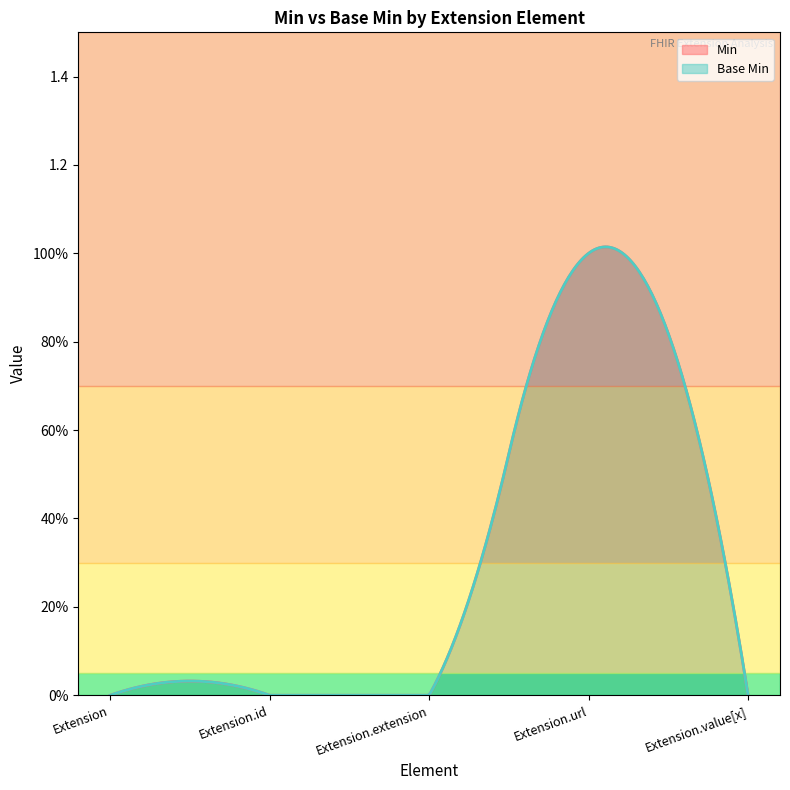

True or false: Min and Base Min cross at least once.

False